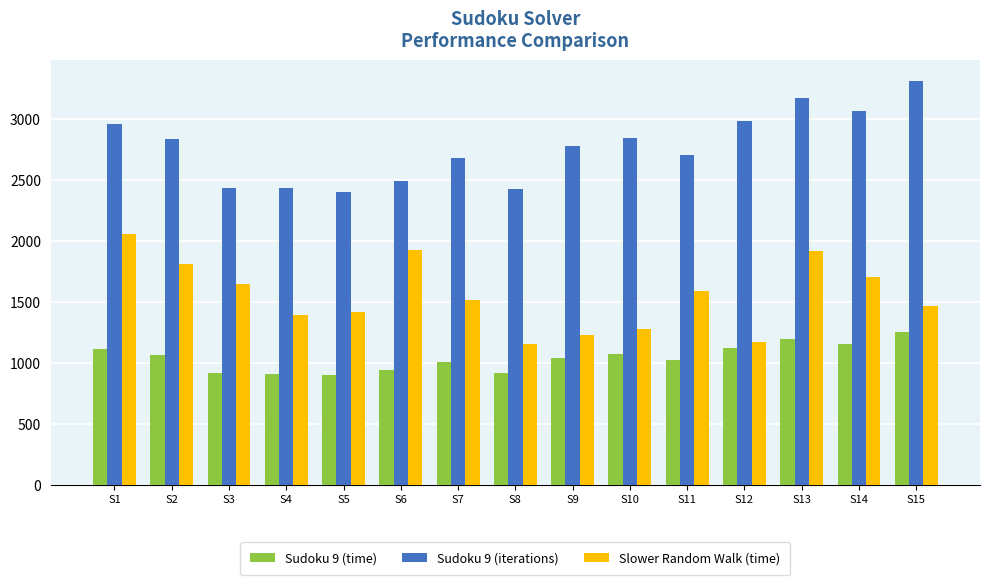

What is the sum of the Sudoku 9 (iterations) values at S14 and S13?

6241.0